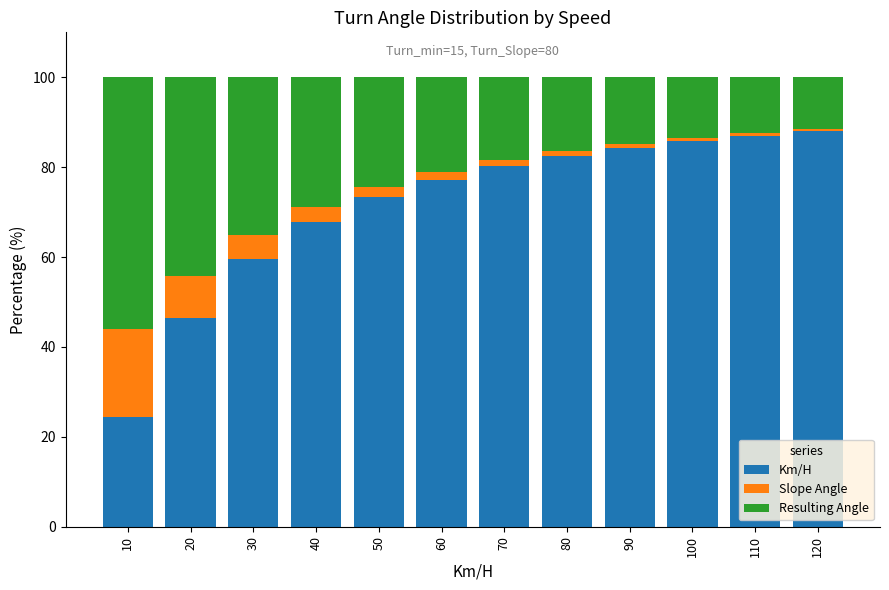

Is it true that Km/H equals 84.3 at 90?

True